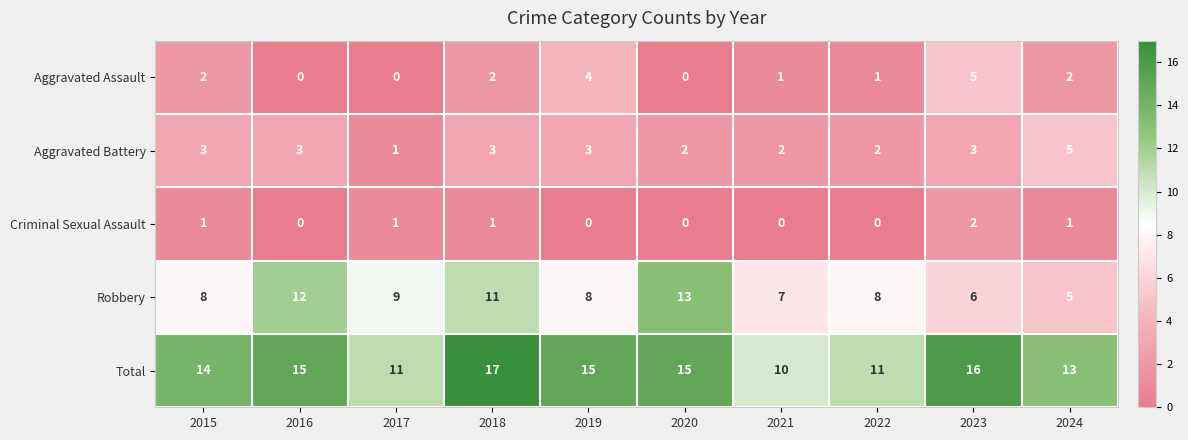

What is the difference between the highest and lowest values at 2016?

15